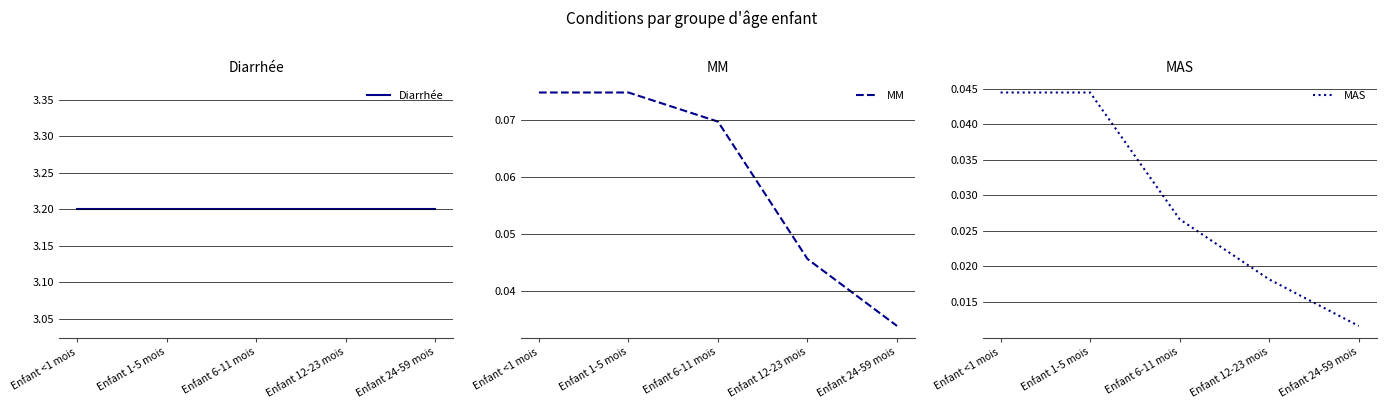

What position from the left is Enfant 12-23 mois?

4